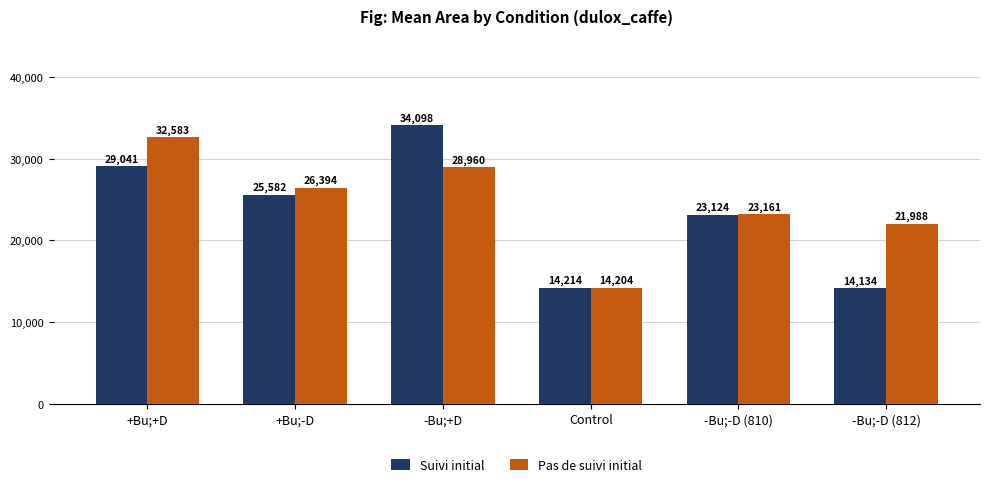

Reading left to right, transcribe all the data shown in this chart.

Suivi initial: 29041	25582	34098	14214	23124	14134
Pas de suivi initial: 32583	26394	28960	14204	23161	21988